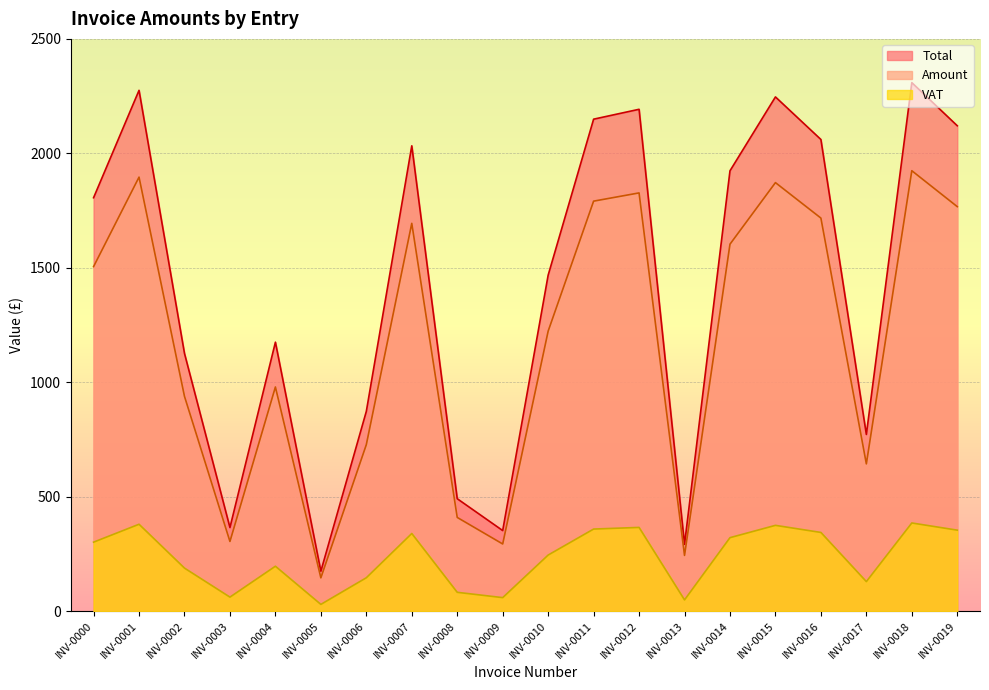

True or false: Total has a value of 314.8 at INV-0004.

False